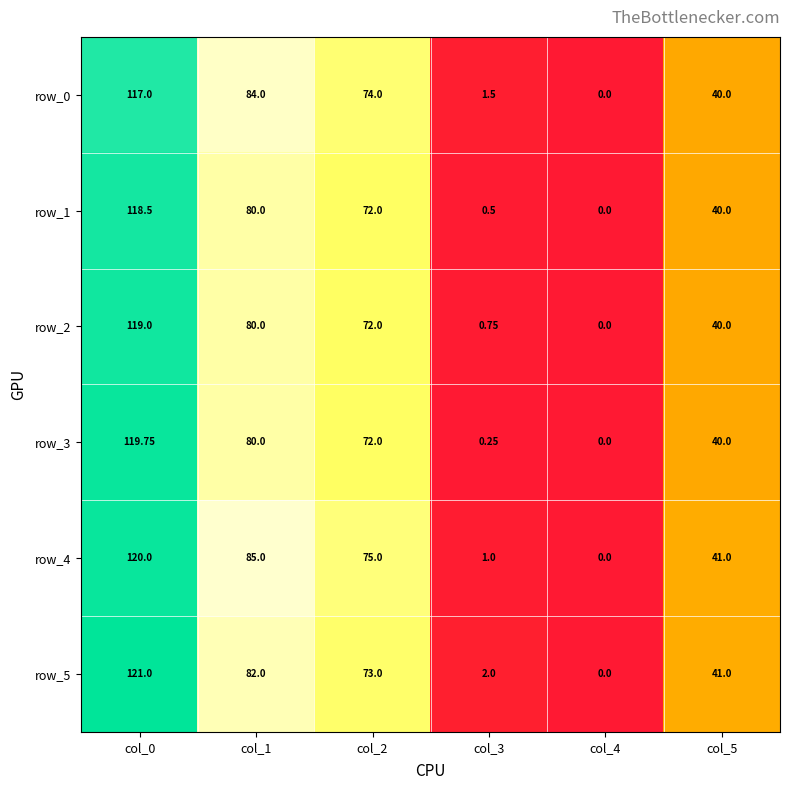

What is the sum of all row_5 values?

319.0